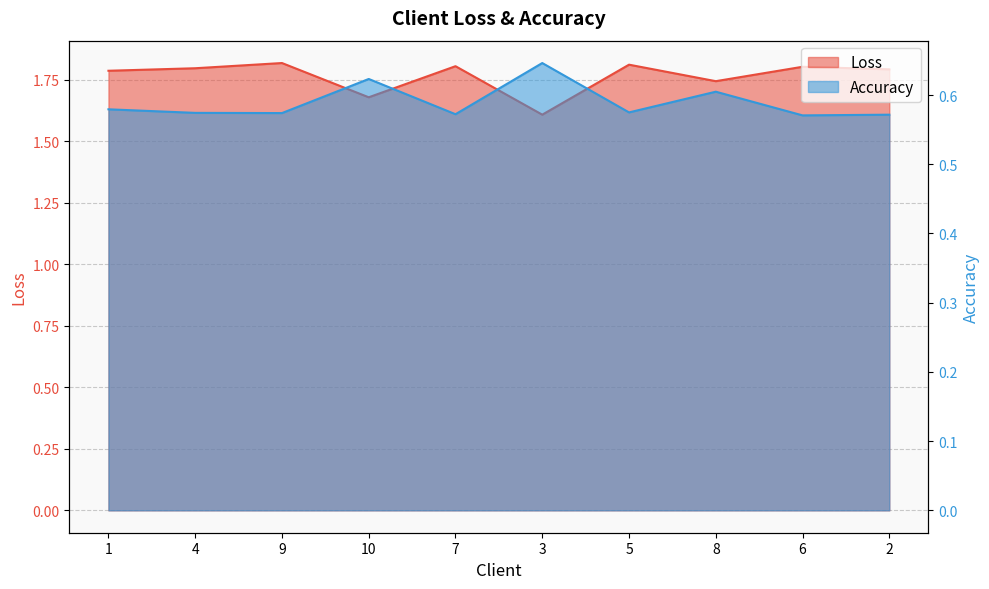

Does the chart display data point markers on the line(s)?

No